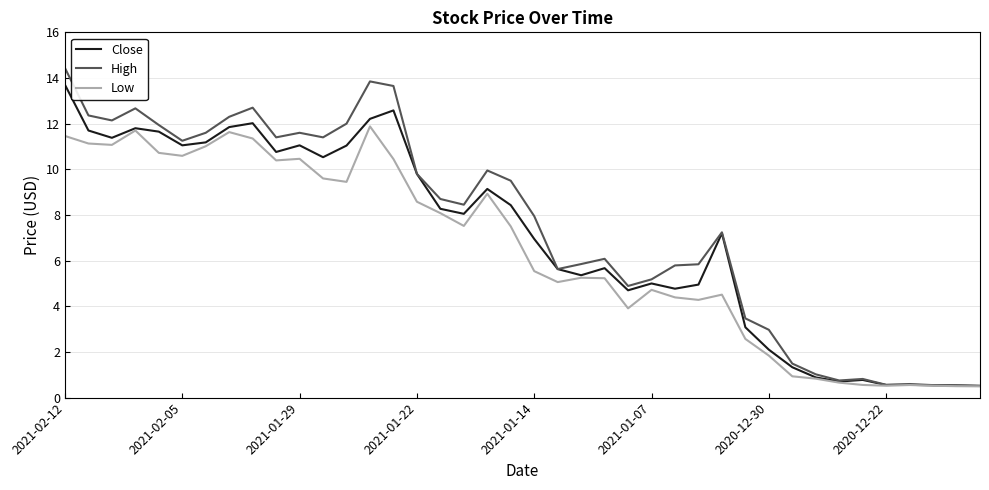

What is the greatest value displayed?

14.4